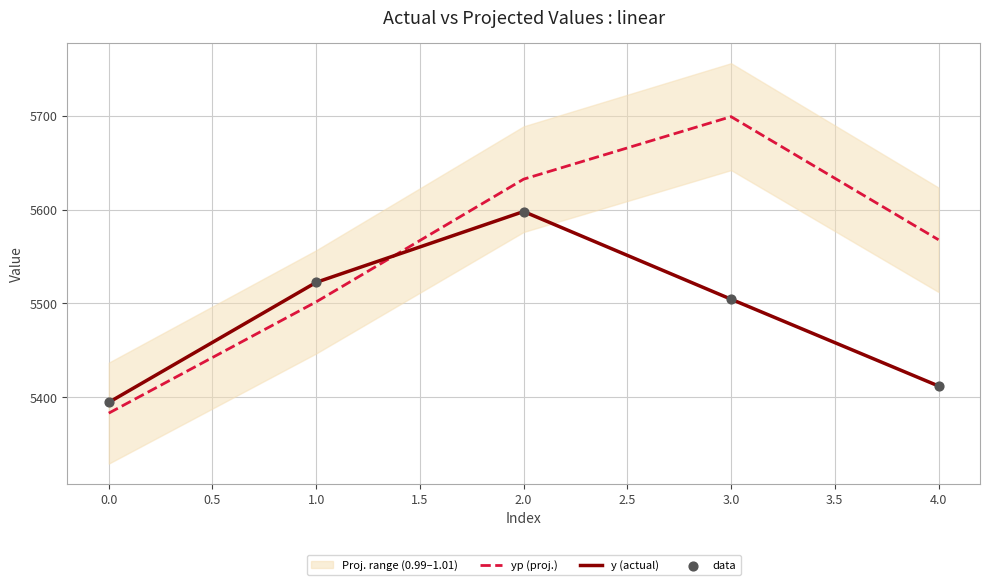

At how many categories does at least one series exceed 5642?

1